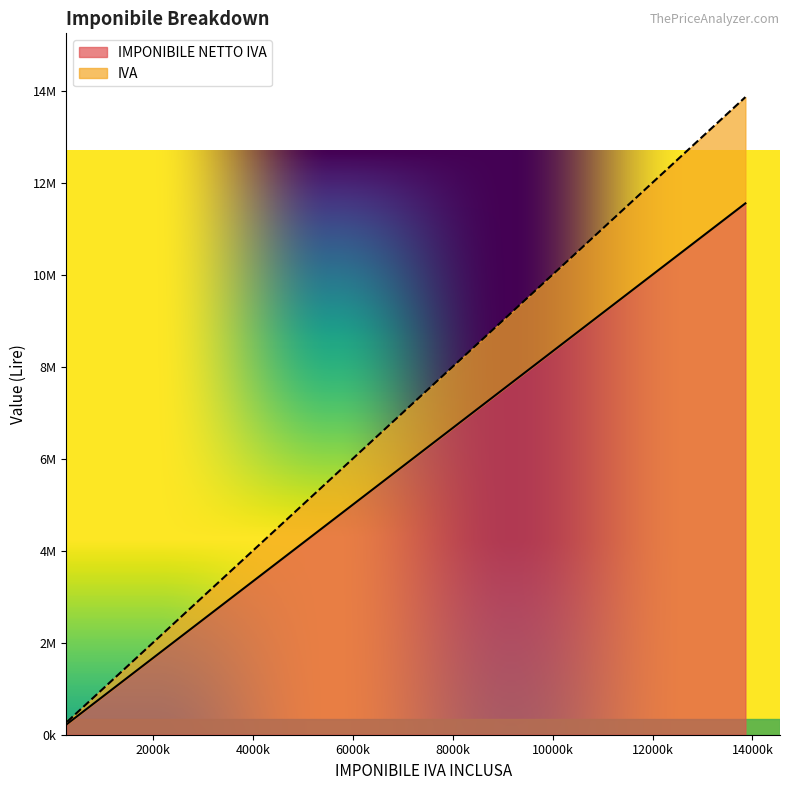

What is the sum of all IVA values?

29875000.0